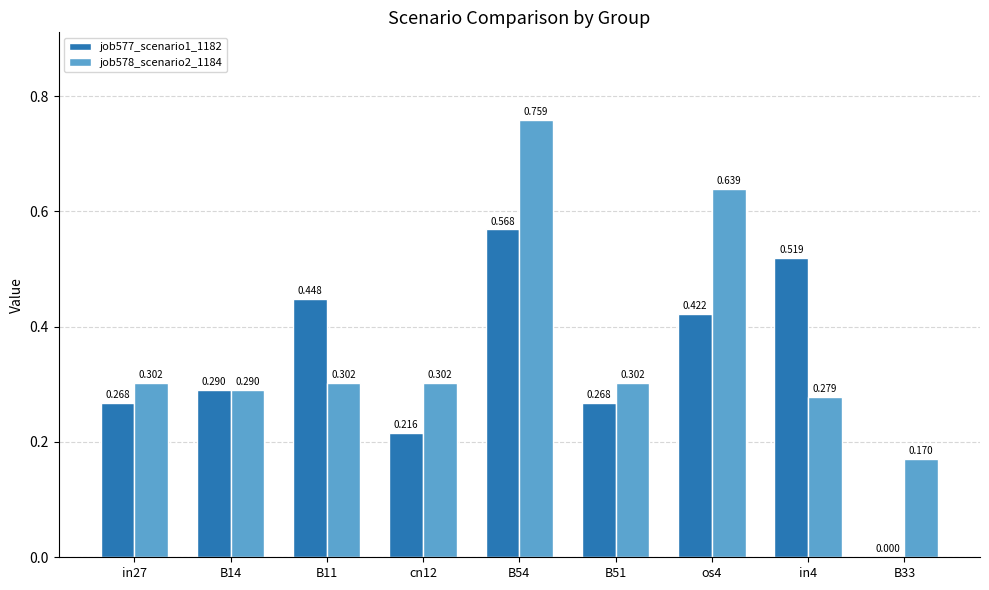

Is the value of job577_scenario1_1182 at in27 greater than the value of job578_scenario2_1184 at B11?

No